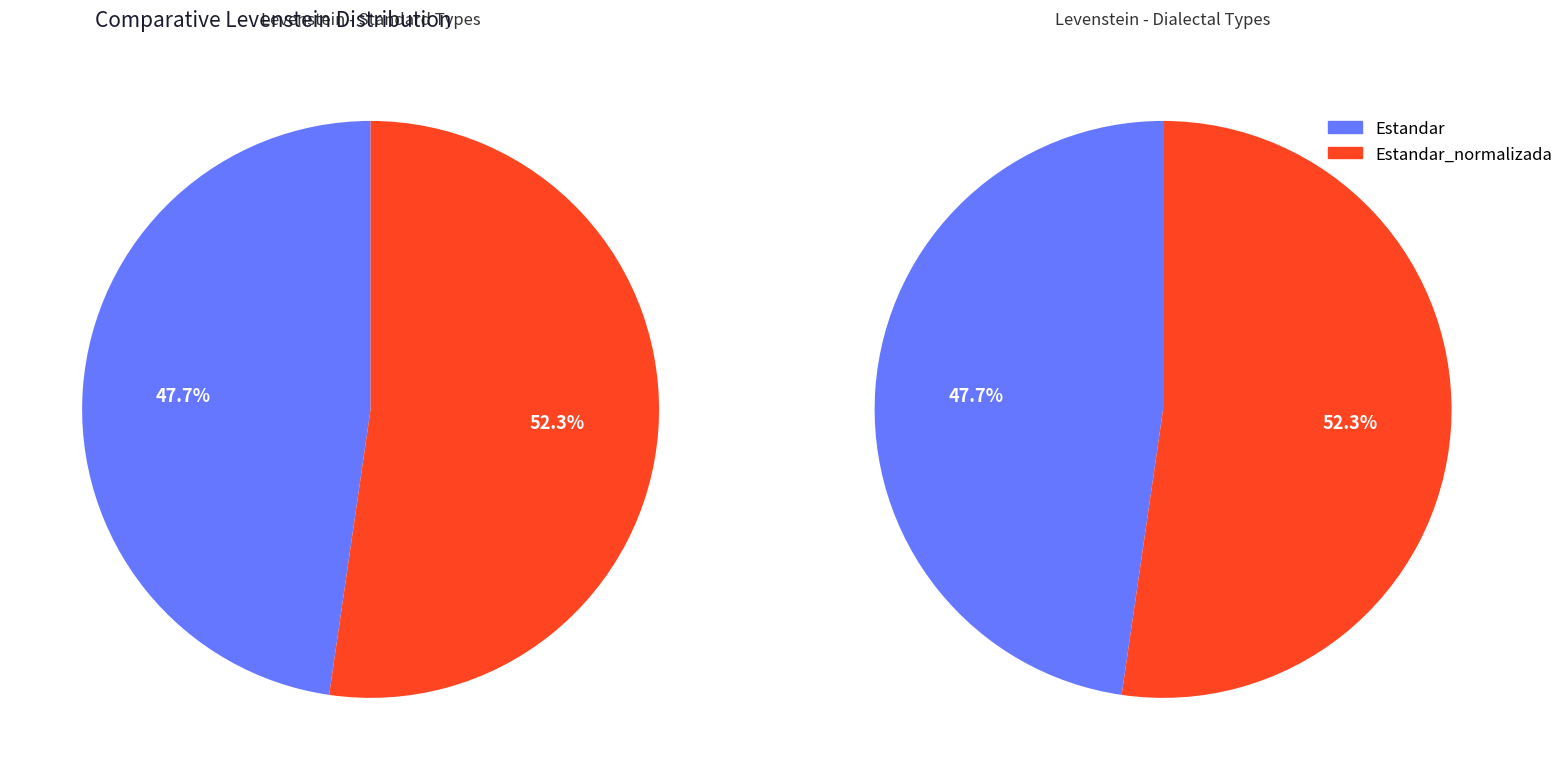

How many slices are in this pie chart?

4